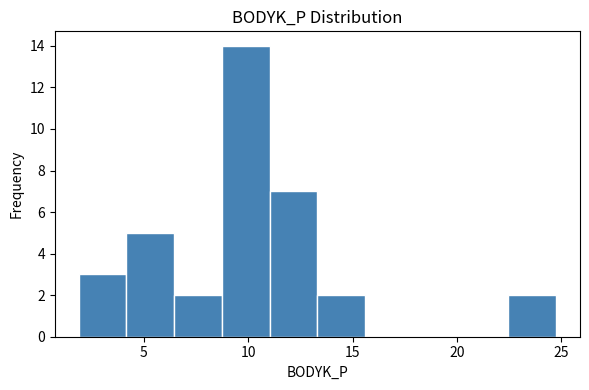

Over which range of the x-axis is the bar tallest?

8.5 to 11.0